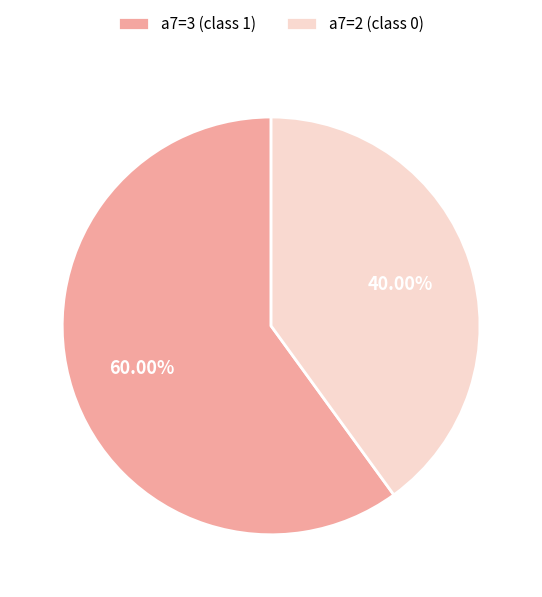

Is it true that a7=3 (class 1) is 60% of the pie?

True